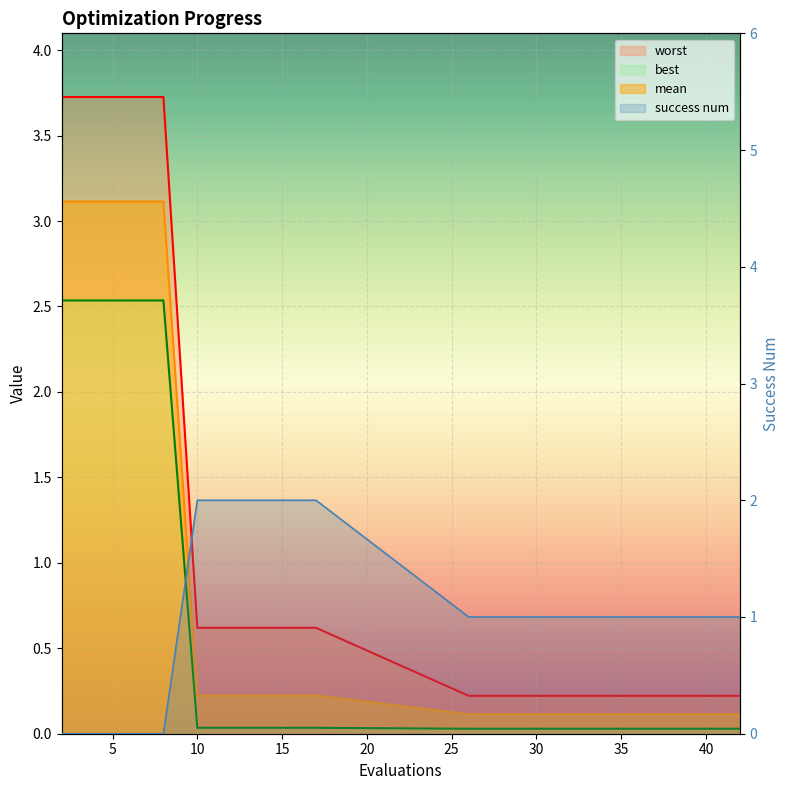

True or false: best and mean cross at least once.

False